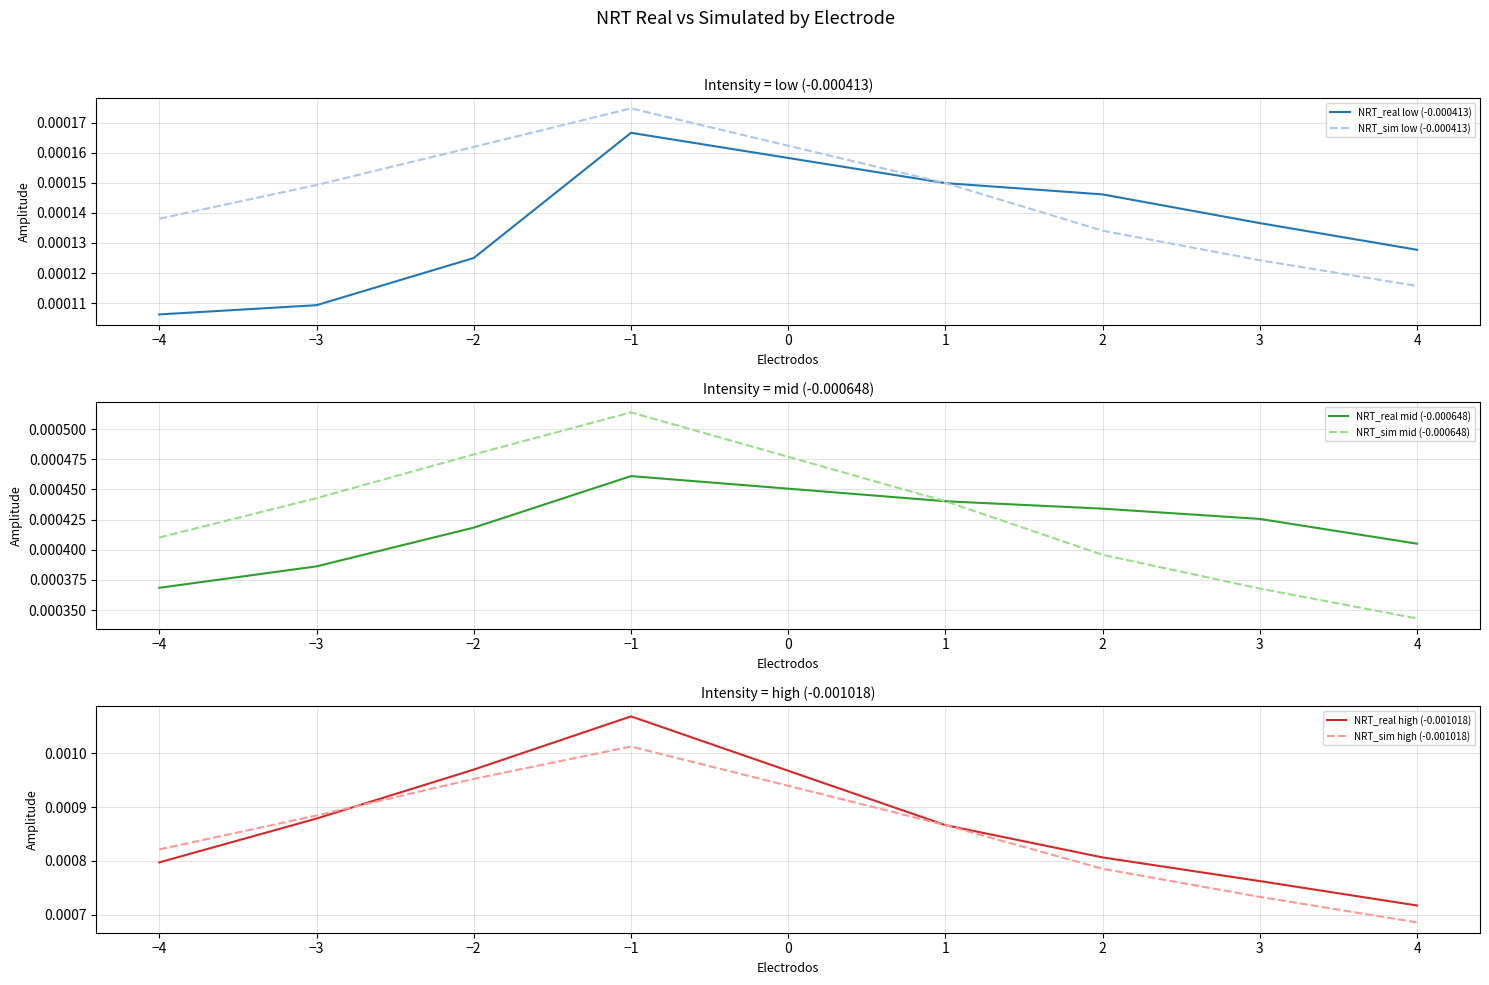

True or false: NRT_real high (-0.001018) and NRT_real mid (-0.000648) cross at least once.

False